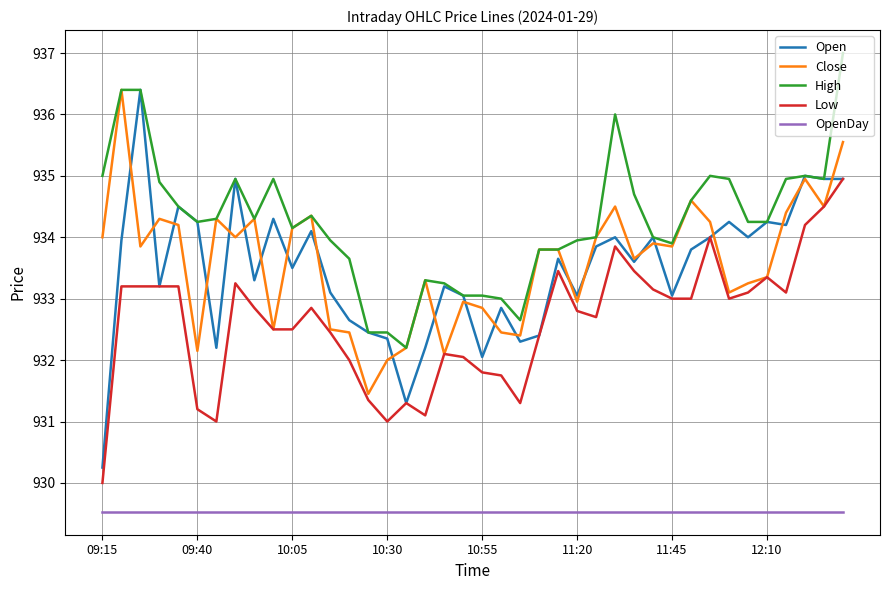

Which series has the largest total across all categories?

High